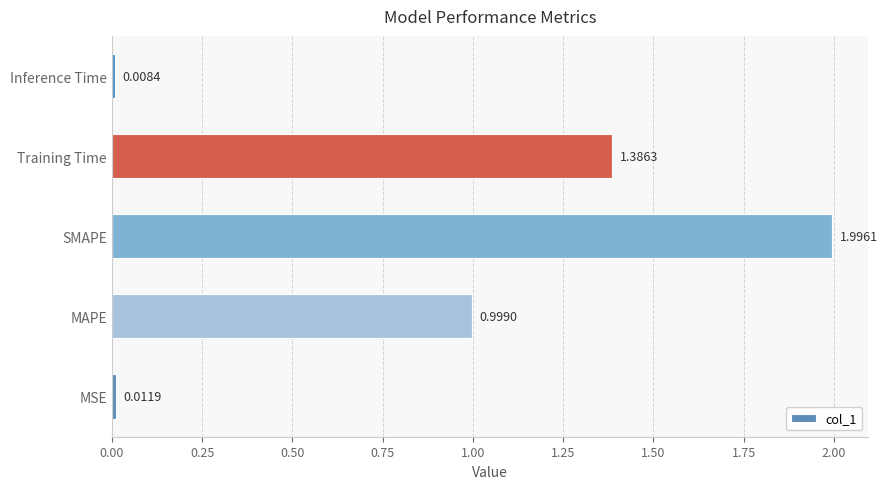

What is the change in value from MSE to Training Time?

+1.4